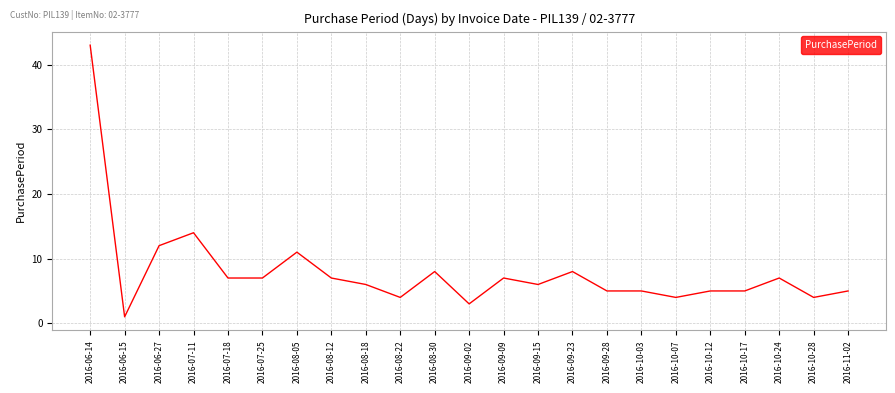

Reading left to right, list all the values displayed in this chart.

43	1	12	14	7	7	11	7	6	4	8	3	7	6	8	5	5	4	5	5	7	4	5